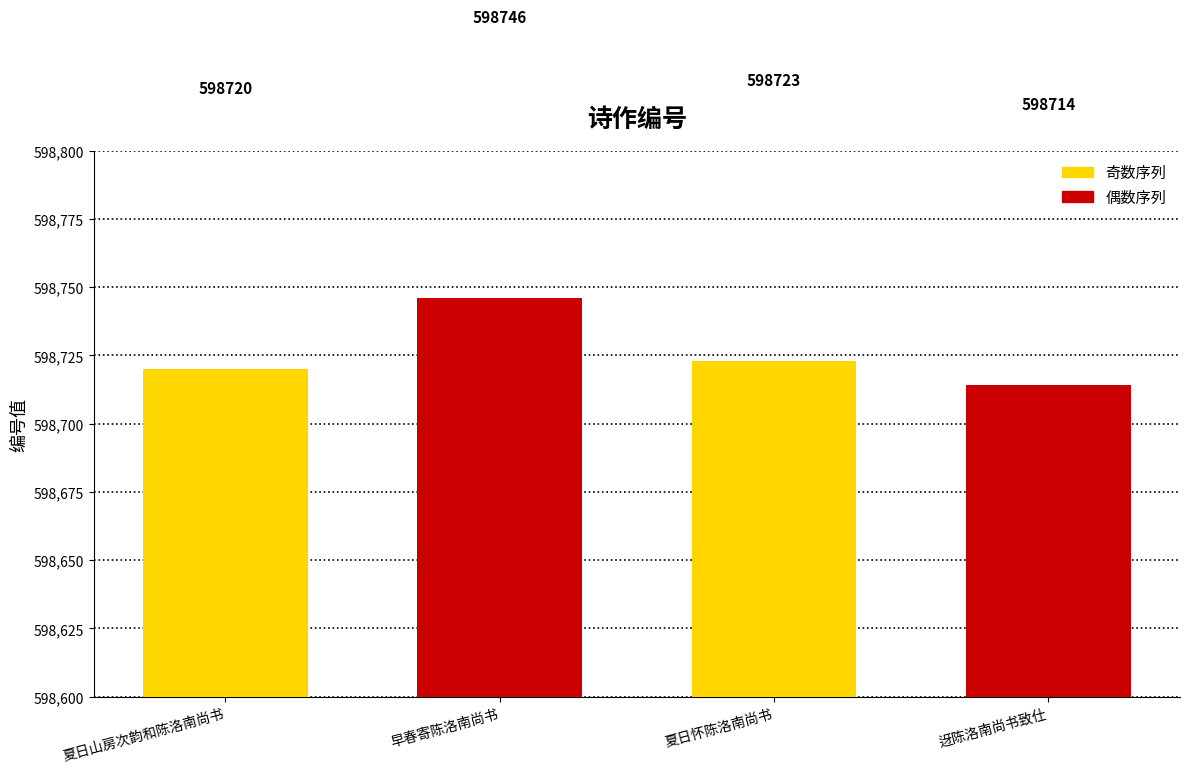

Reading right to left, extract all data points from this chart.

598714	598723	598746	598720